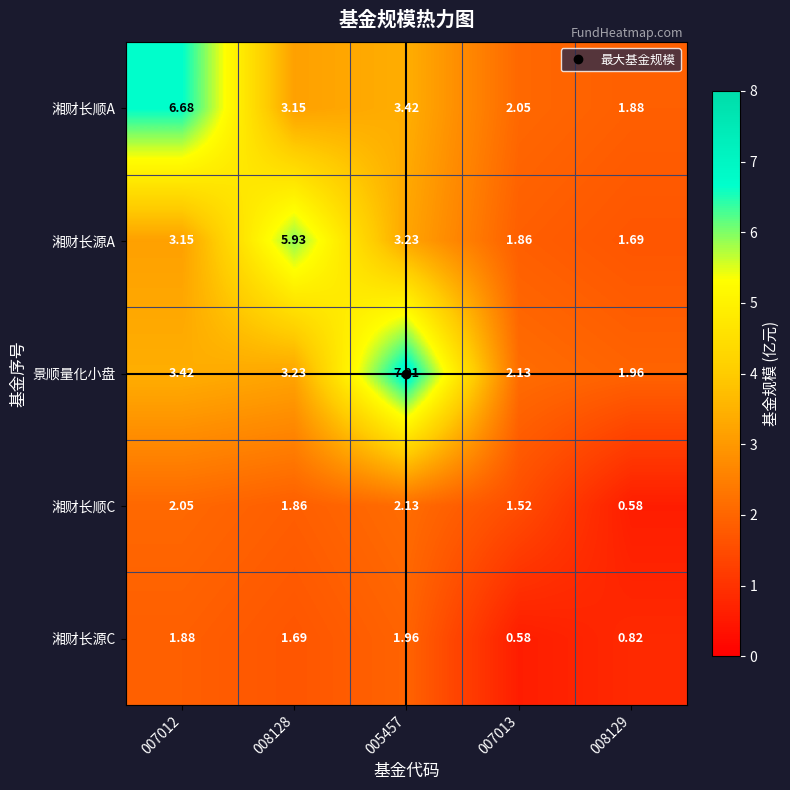

Which series has the largest total across all categories?

景顺量化小盘